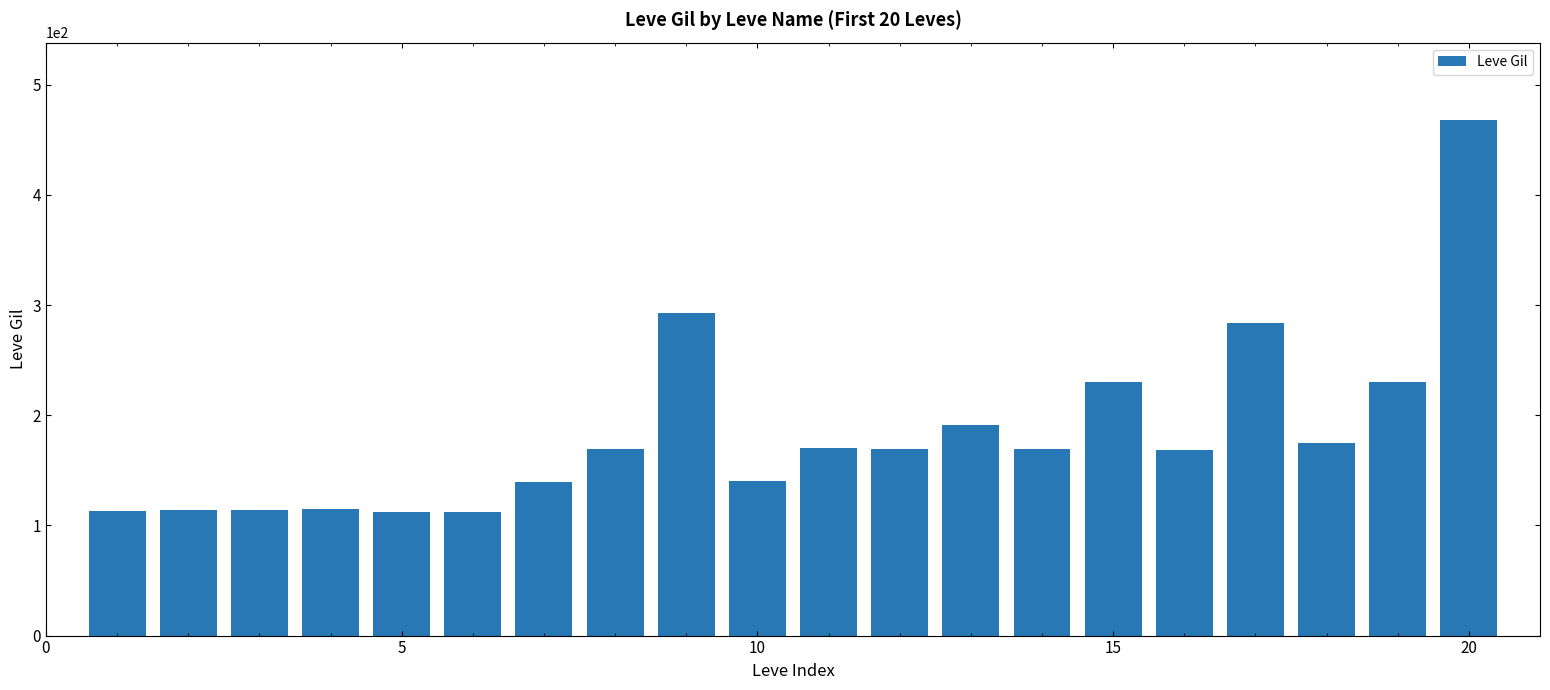

What is the greatest value displayed?

468